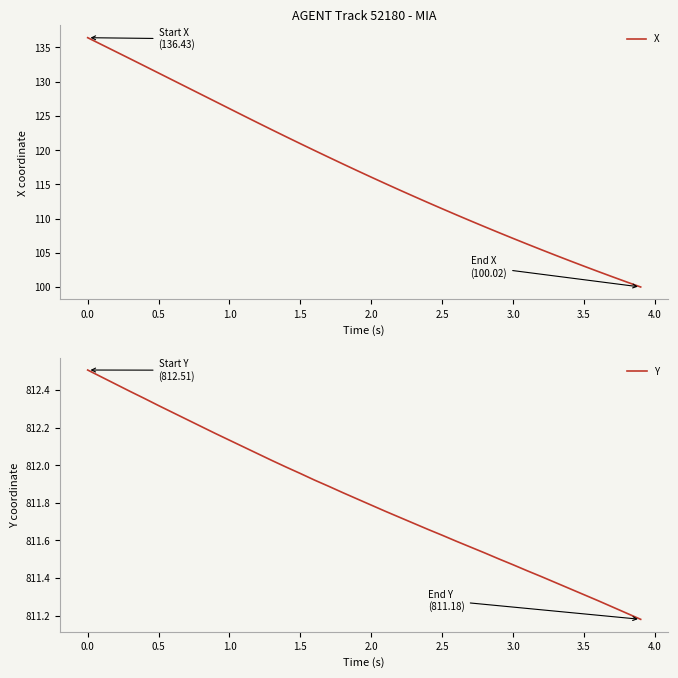

What is the highest value of the X series?

136.4